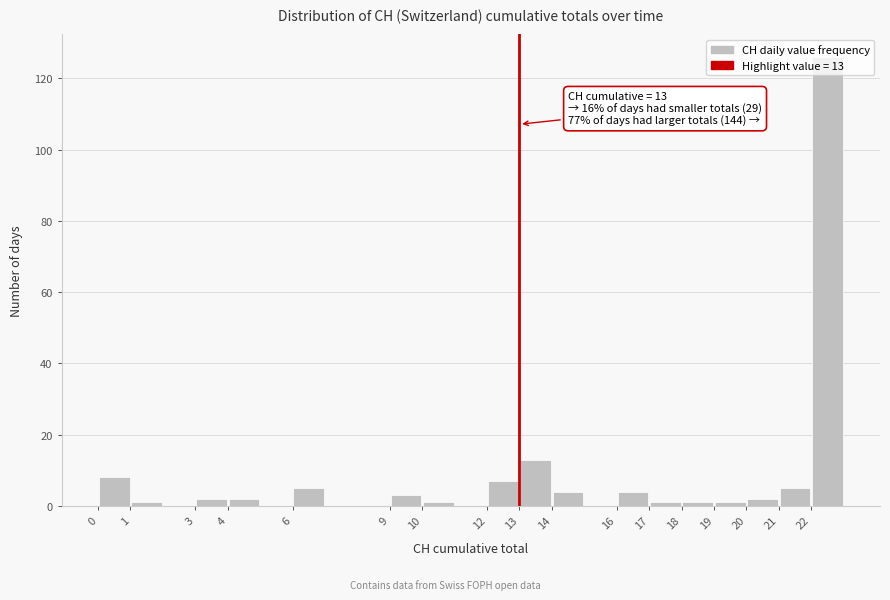

Which range on the x-axis has the tallest bar?

22 to 23